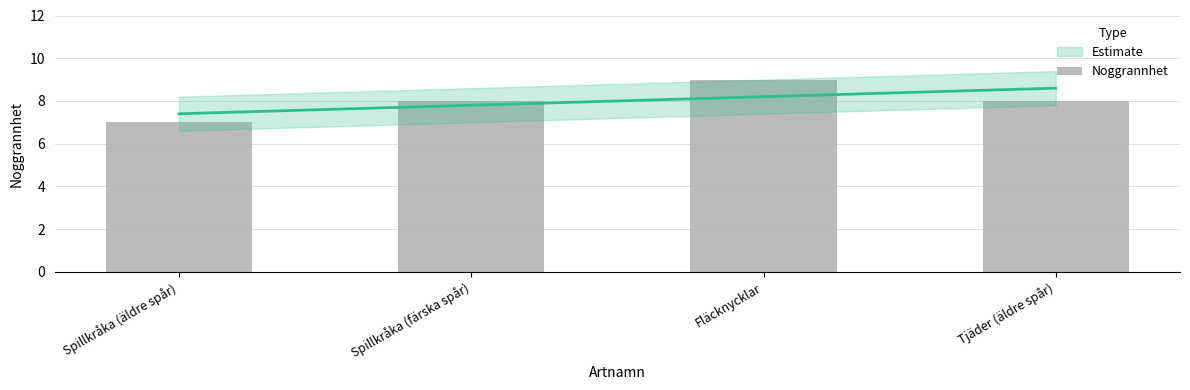

List the labels in order of value, smallest first.

Spillkråka (äldre spår), Spillkråka (färska spår), Tjäder (äldre spår), Fläcknycklar